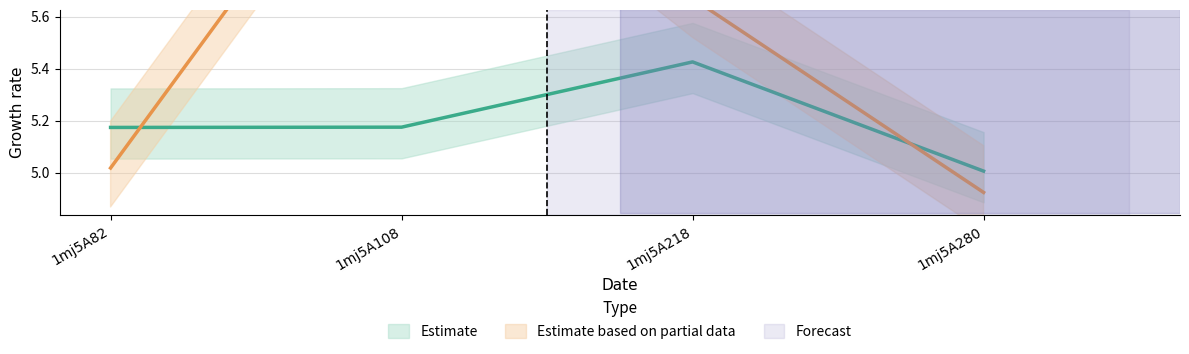

How many series are shown in this chart?

2